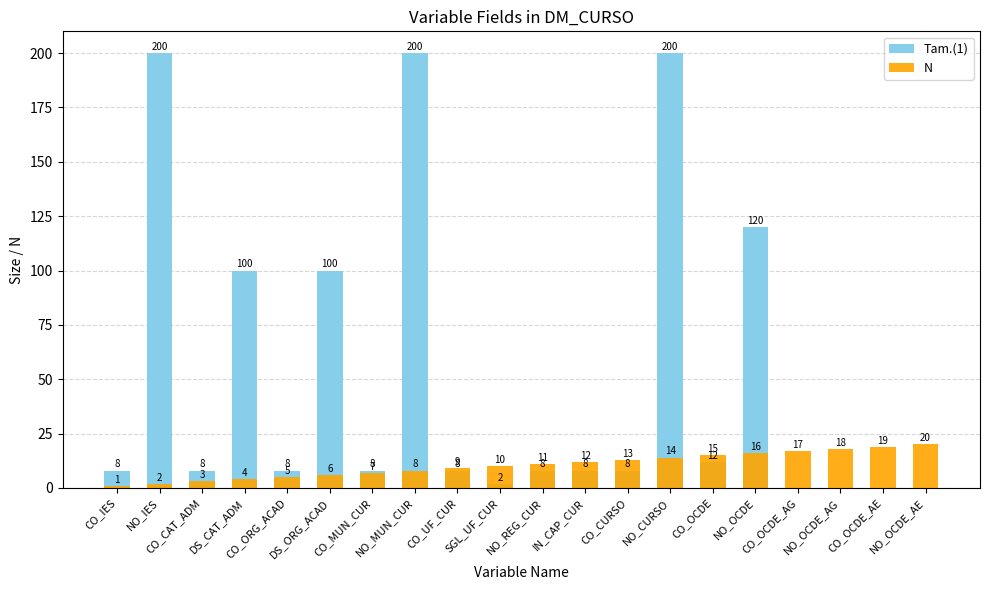

Which category has the lowest value in the N series?

CO_IES